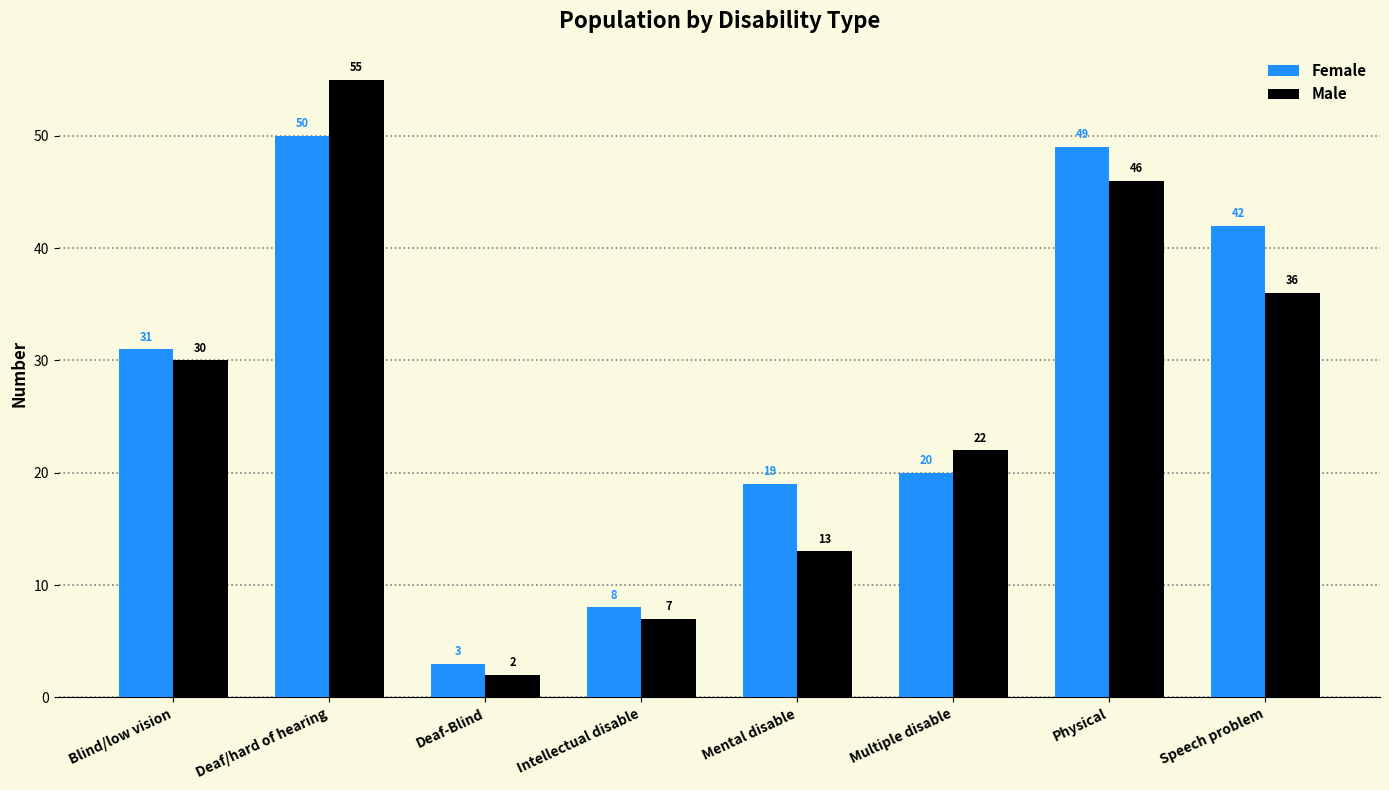

What is the total value across all series at Intellectual disable?

15